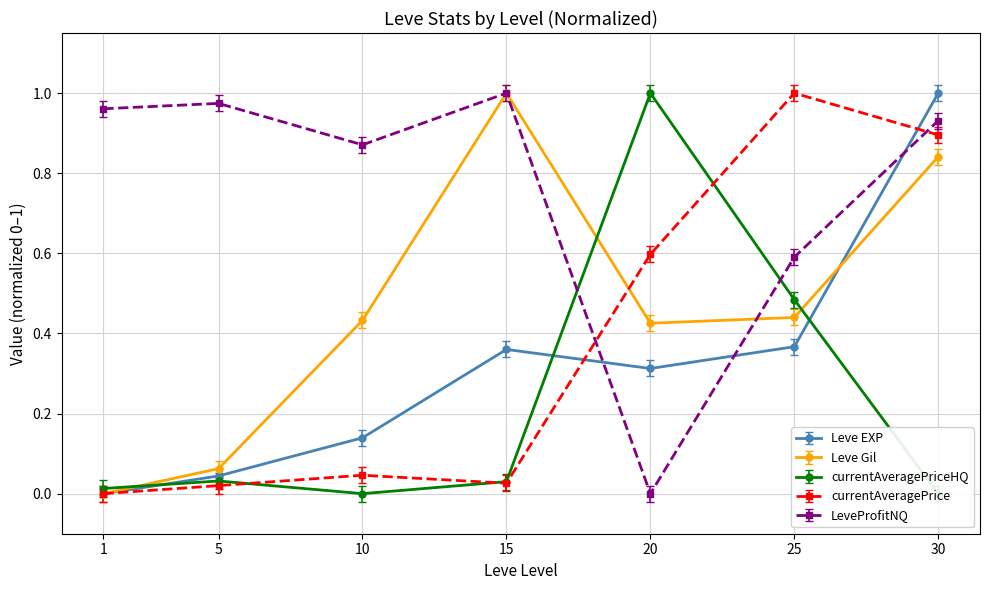

At which category does LevePriceHQ reach its first local peak?

5